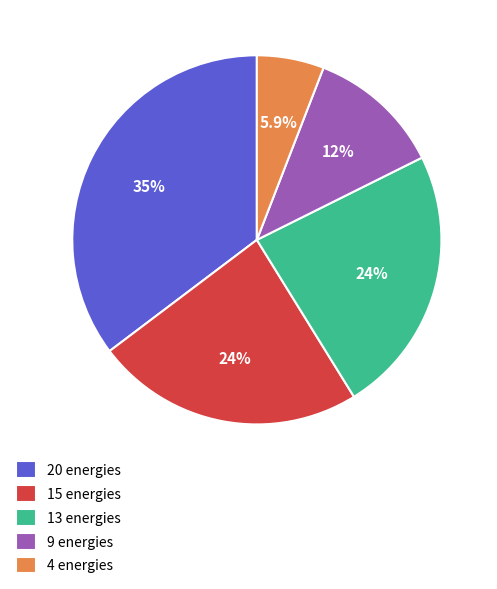

To the nearest percent, what is the difference between the largest and smallest slice percentages?

29%